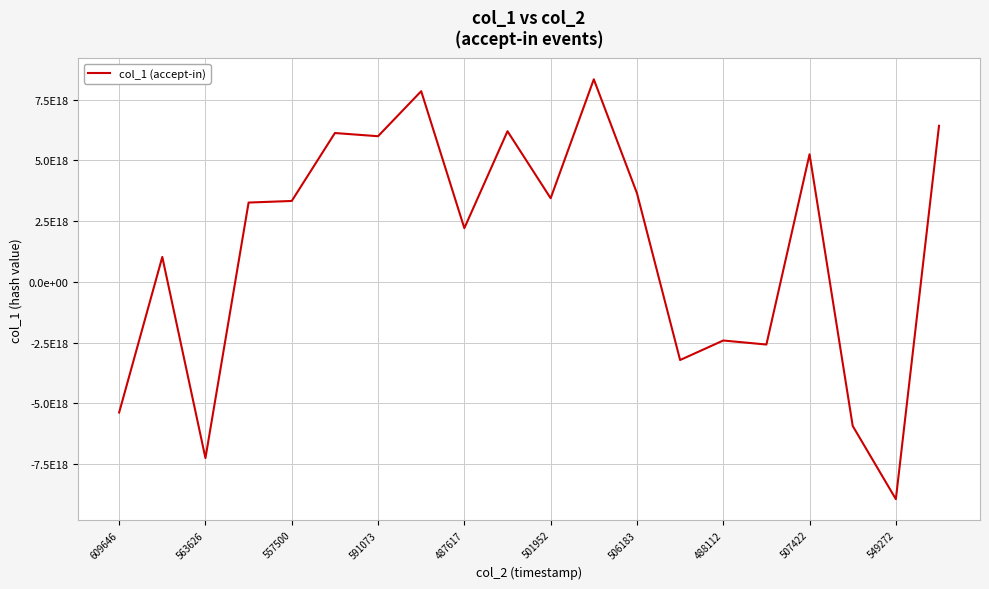

What is the sum of all values?

27338848254862106624